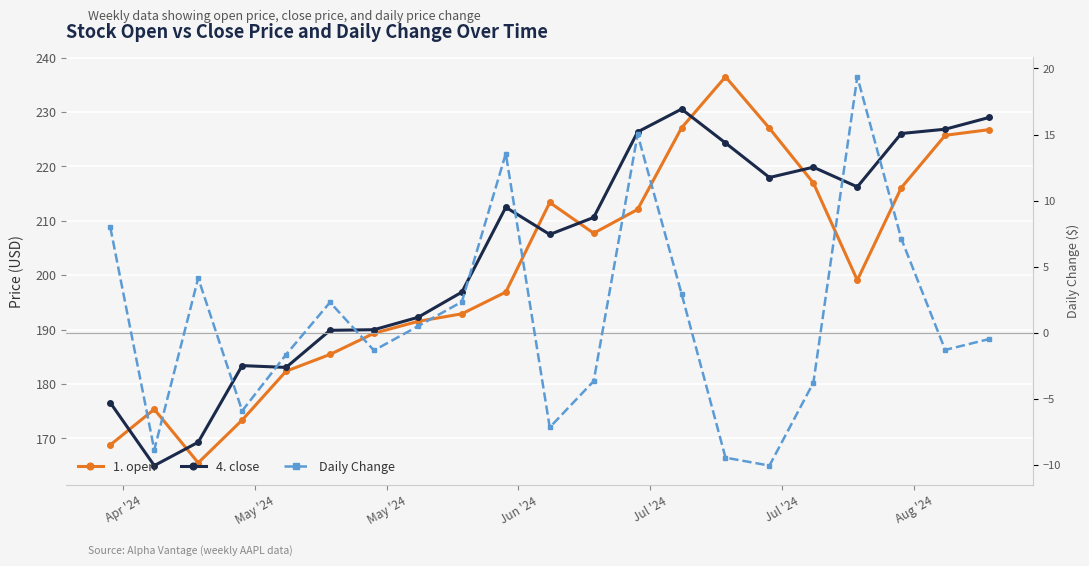

Which series ends up on top after the final intersection of 4. close and 1. open?

4. close